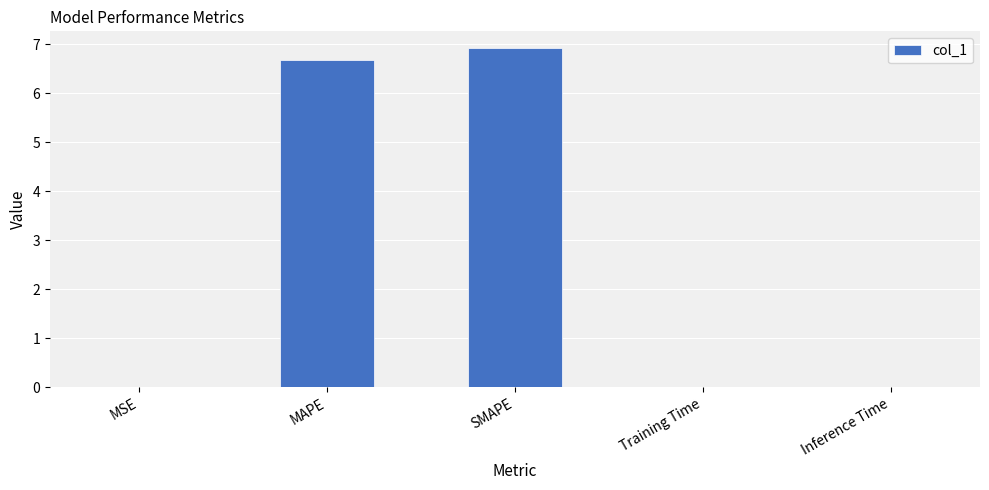

What is the sum of all values?

13.6